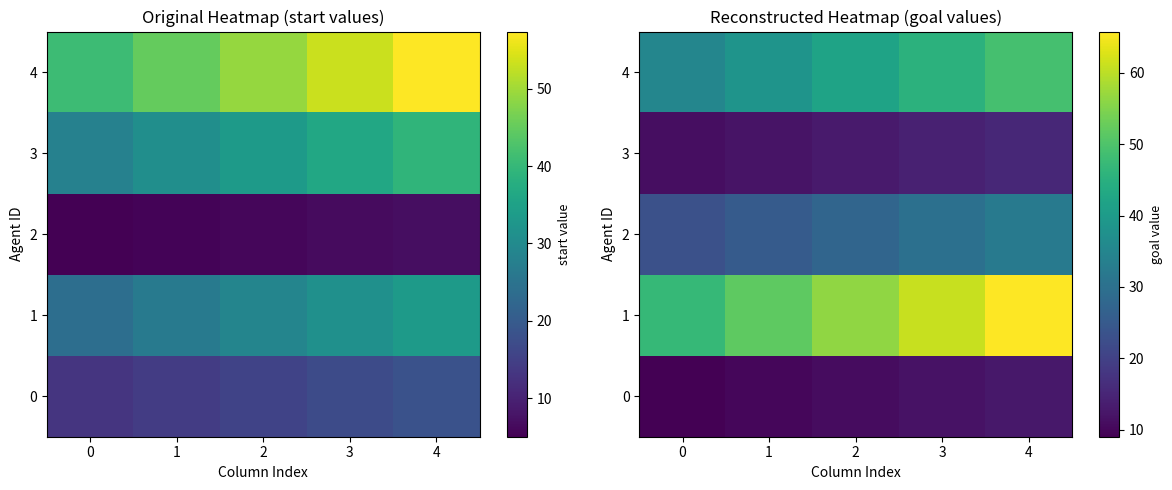

What is the total value across all series at 3?

162.5